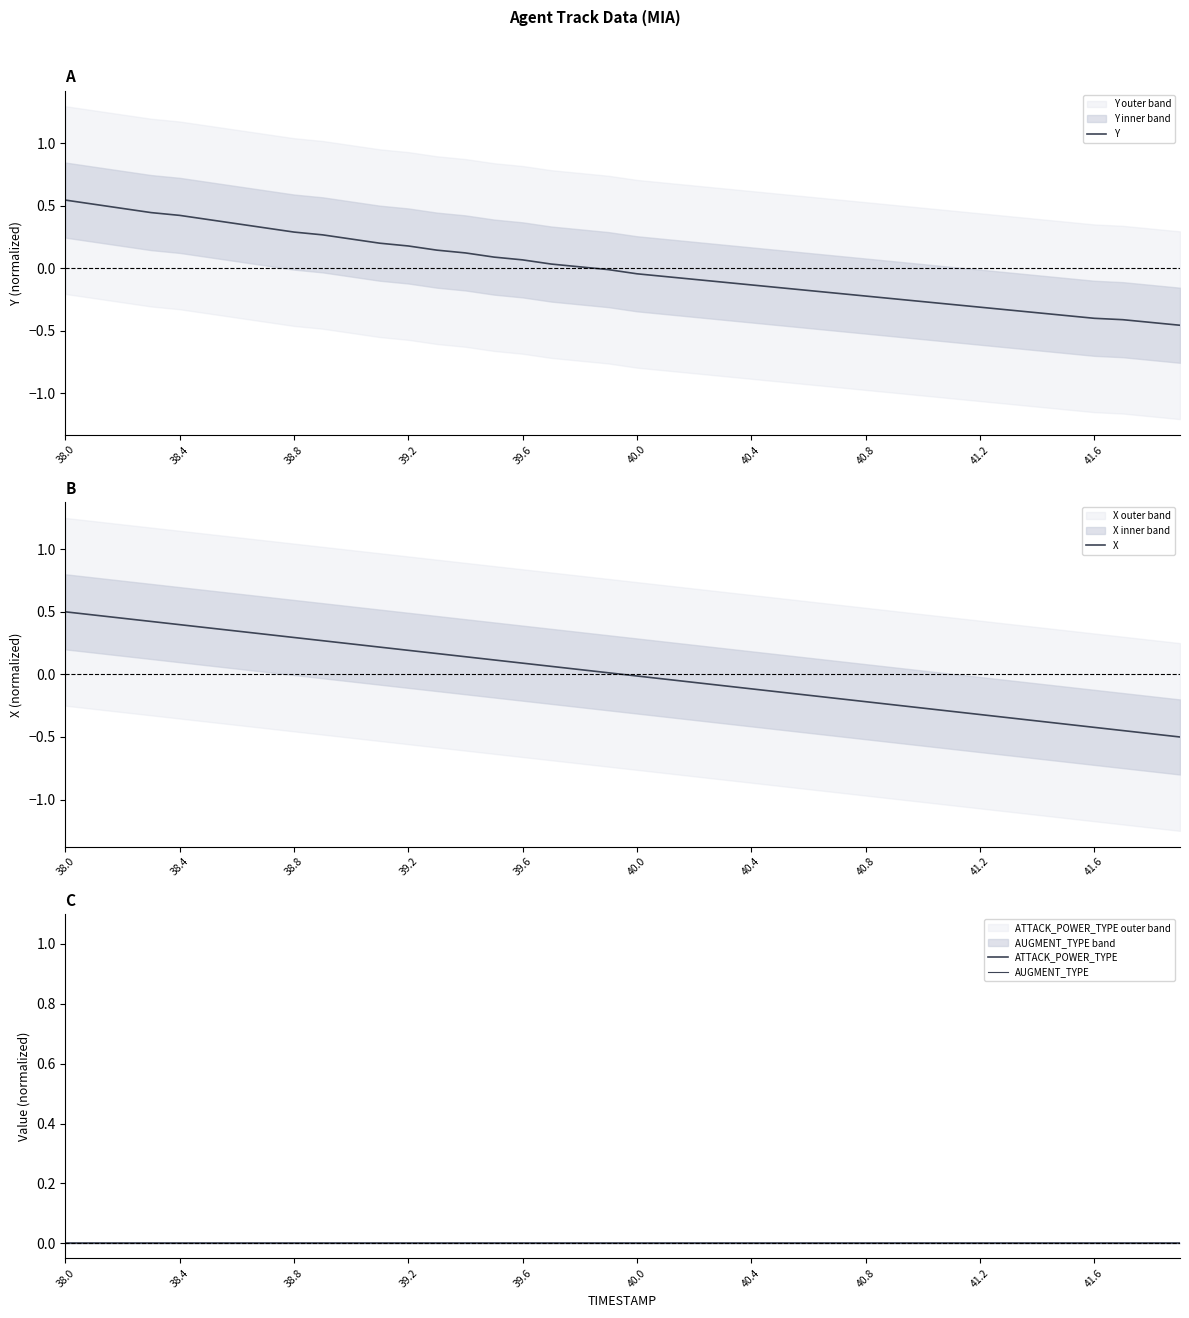

What are all the series names shown in the legend?

Y, X, ATTACK_POWER_TYPE, AUGMENT_TYPE